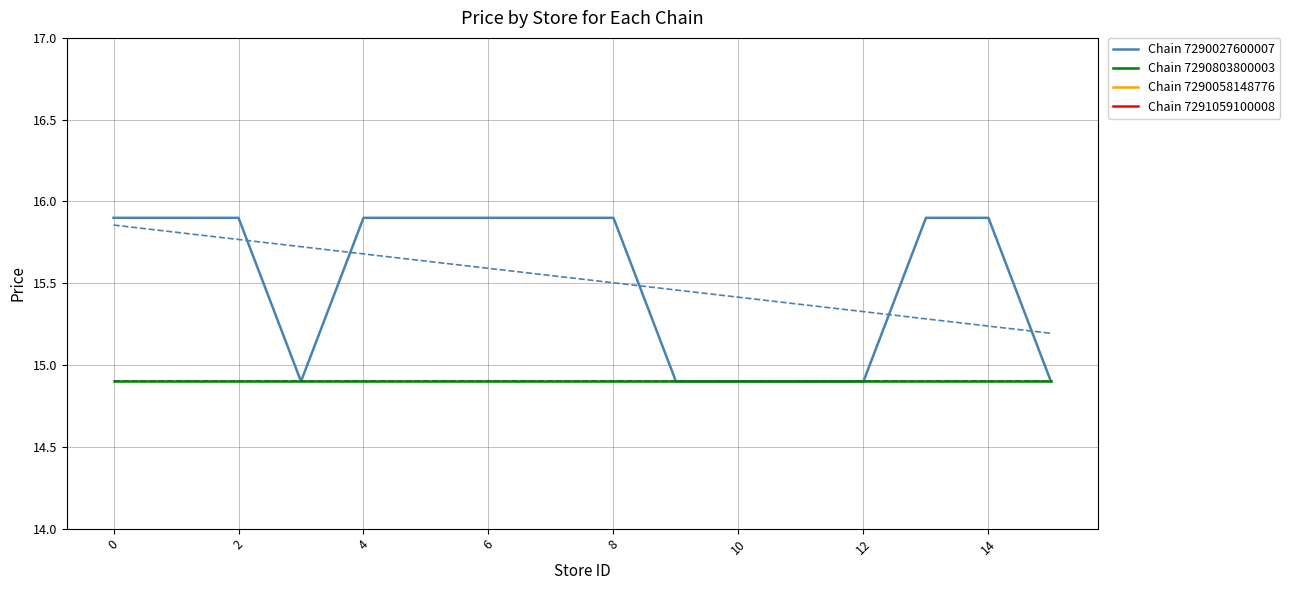

What is the sum of all Chain 7290027600007 values?

248.4